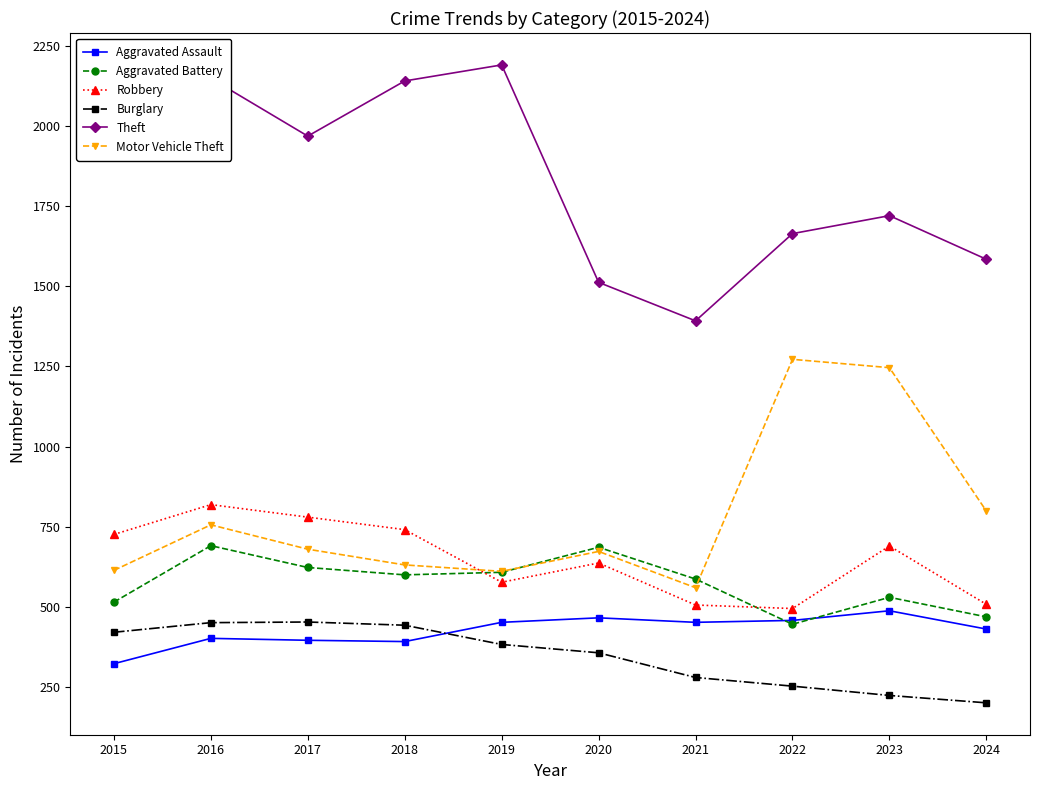

At which label is Motor Vehicle Theft closest to 916?

2024